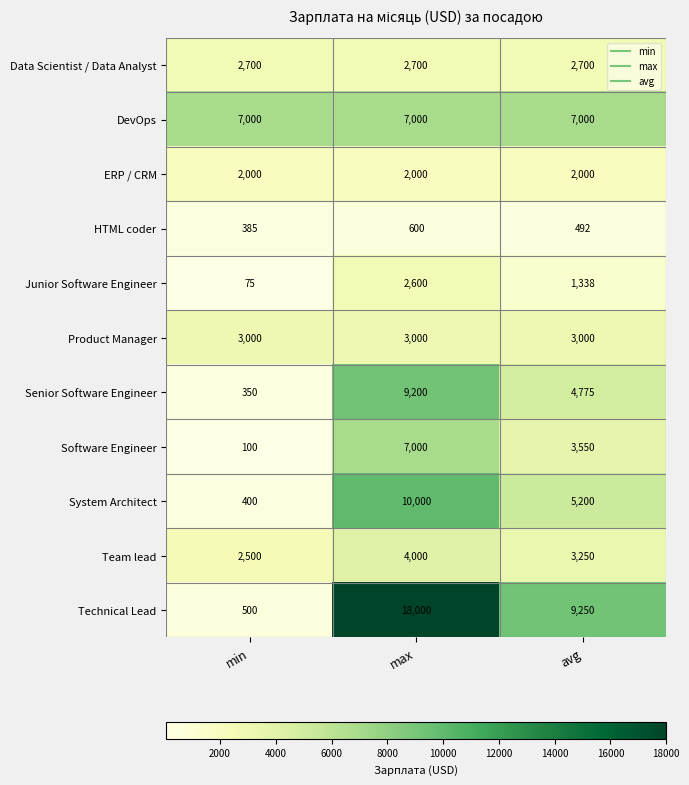

The Senior Software Engineer series shows 580 at min. True or false?

False